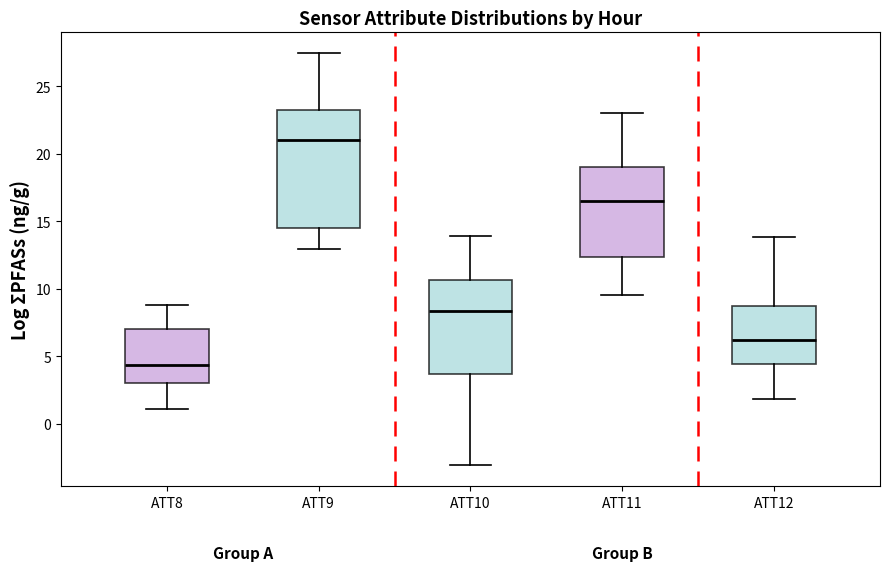

Which box has the lowest median line?

ATT8